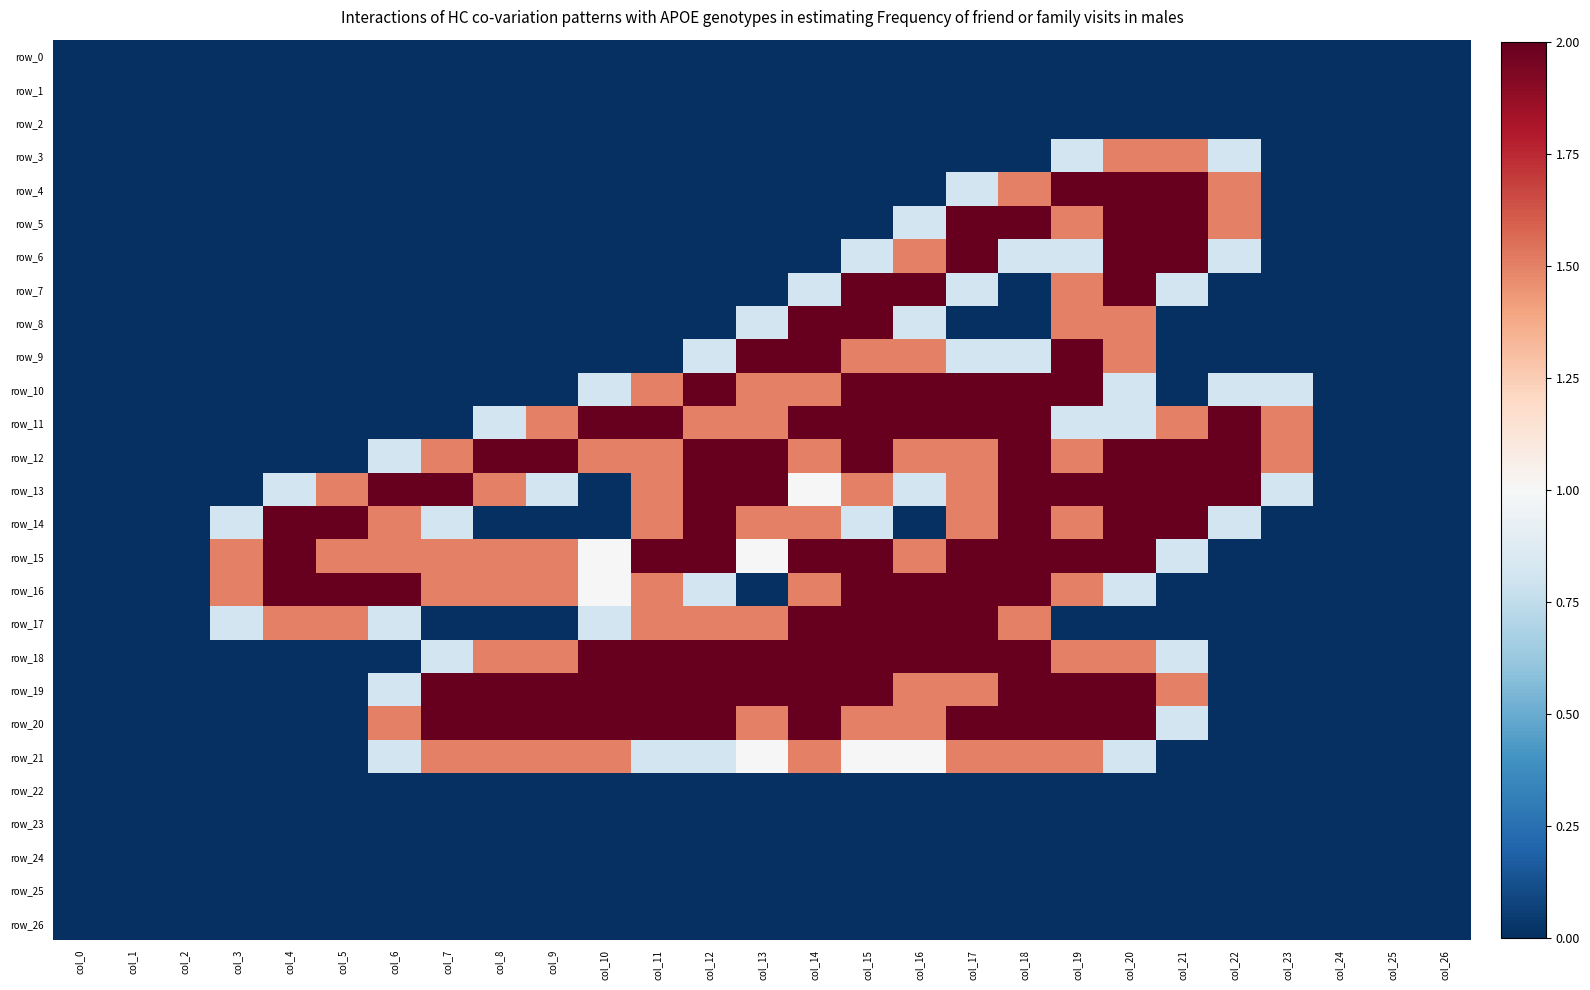

List the series in order of their peak value, highest first.

row_4, row_5, row_6, row_7, row_8, row_9, row_10, row_11, row_12, row_13, row_14, row_15, row_16, row_17, row_18, row_19, row_20, row_3, row_21, row_0, row_1, row_2, row_22, row_23, row_24, row_25, row_26